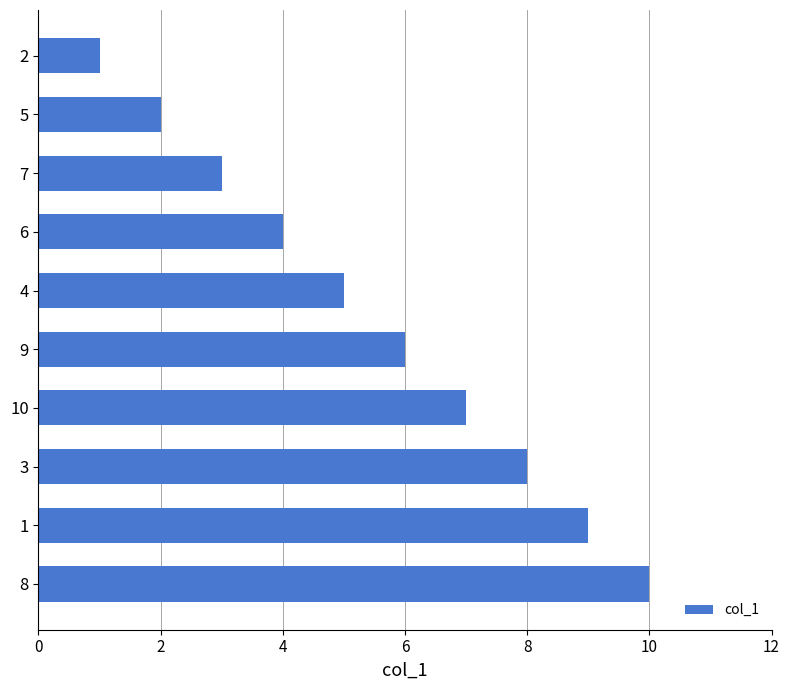

What is the difference between the maximum and minimum values?

9